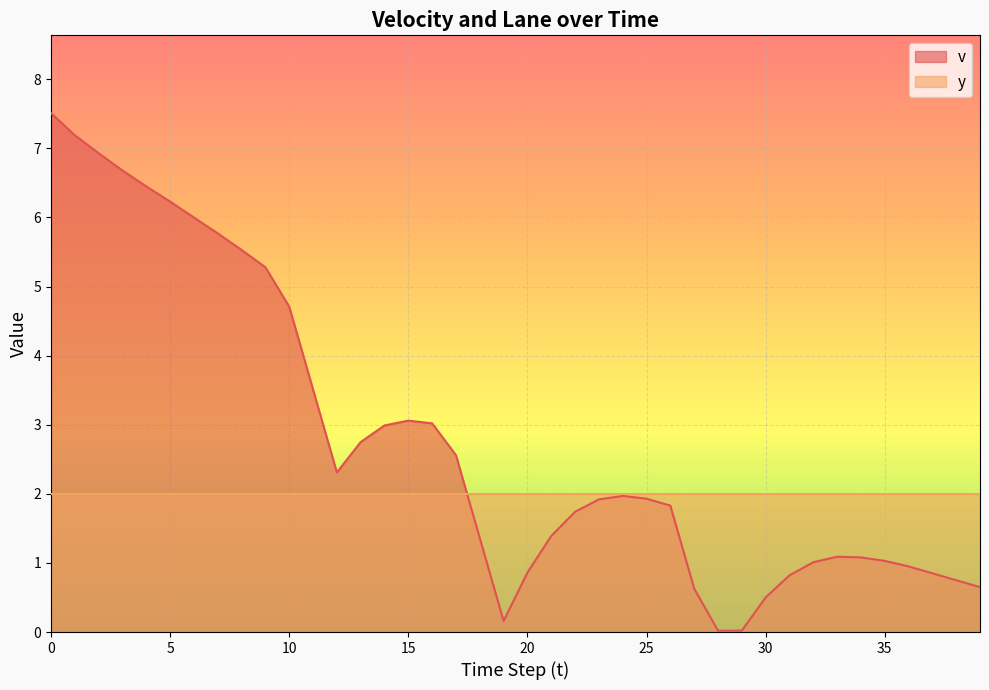

What is the value of the 32nd point from the left?

0.8